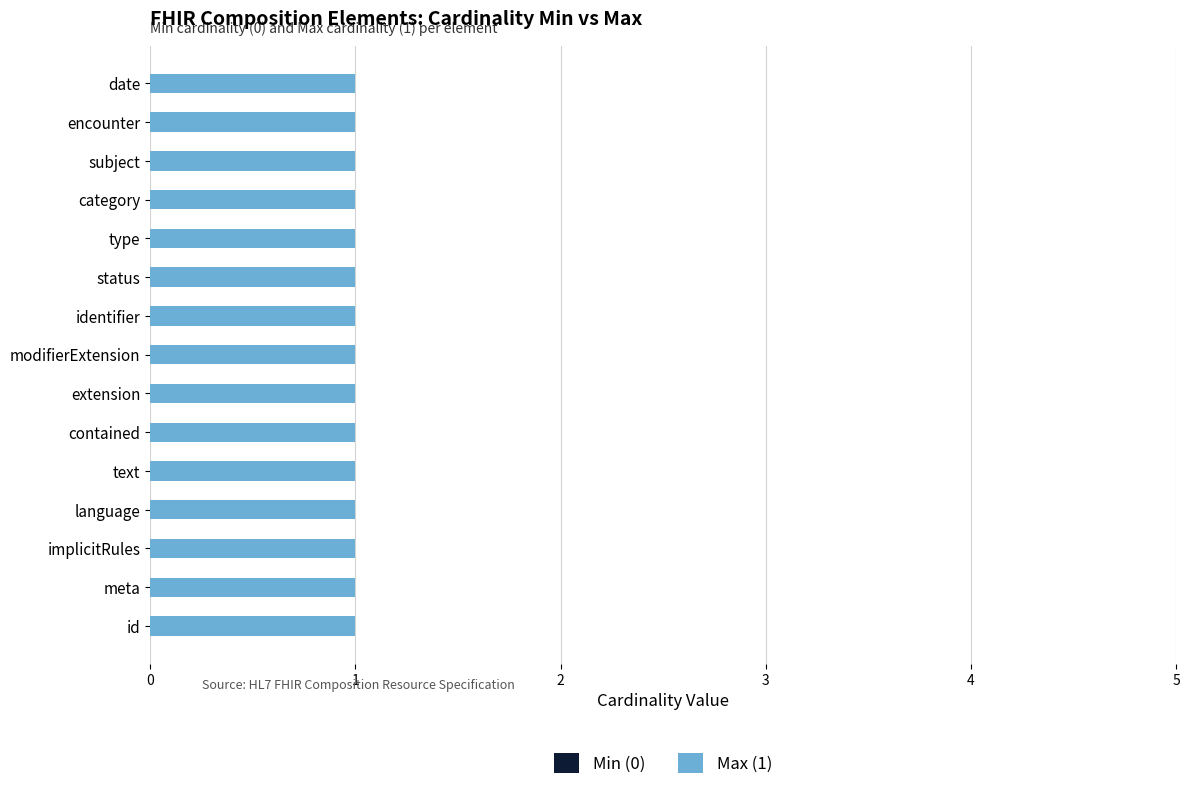

At Composition.text, list the series in order from smallest to largest.

Min (0), Max (1)